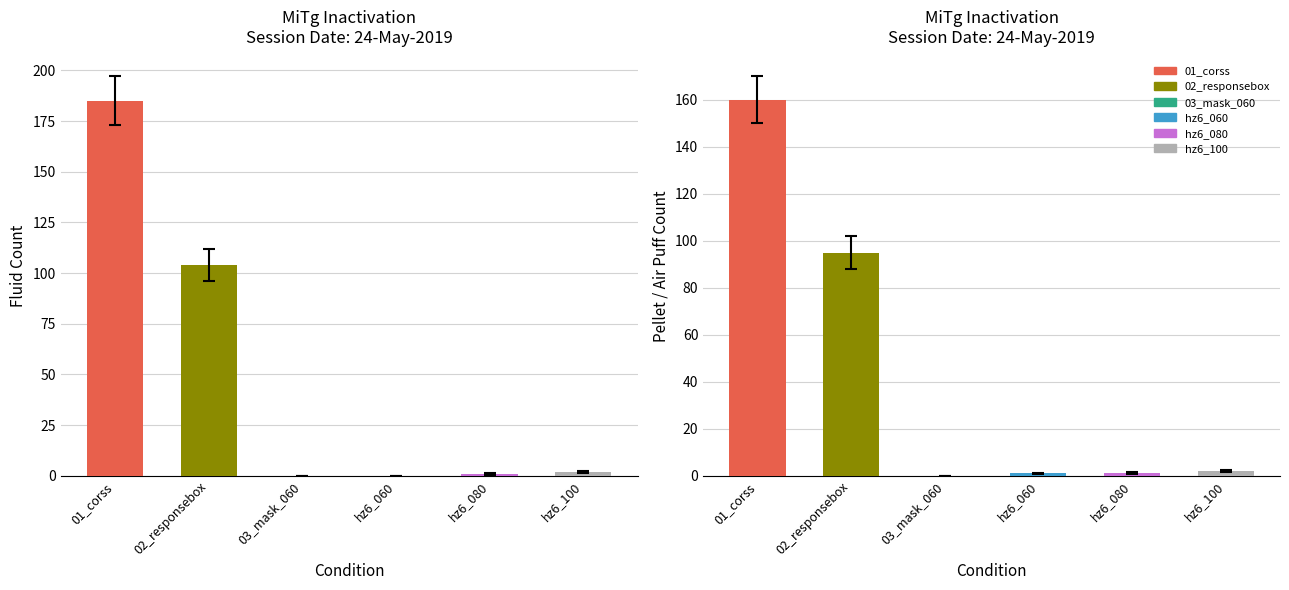

The hz6_060 series shows 3 at hz6_100. True or false?

False